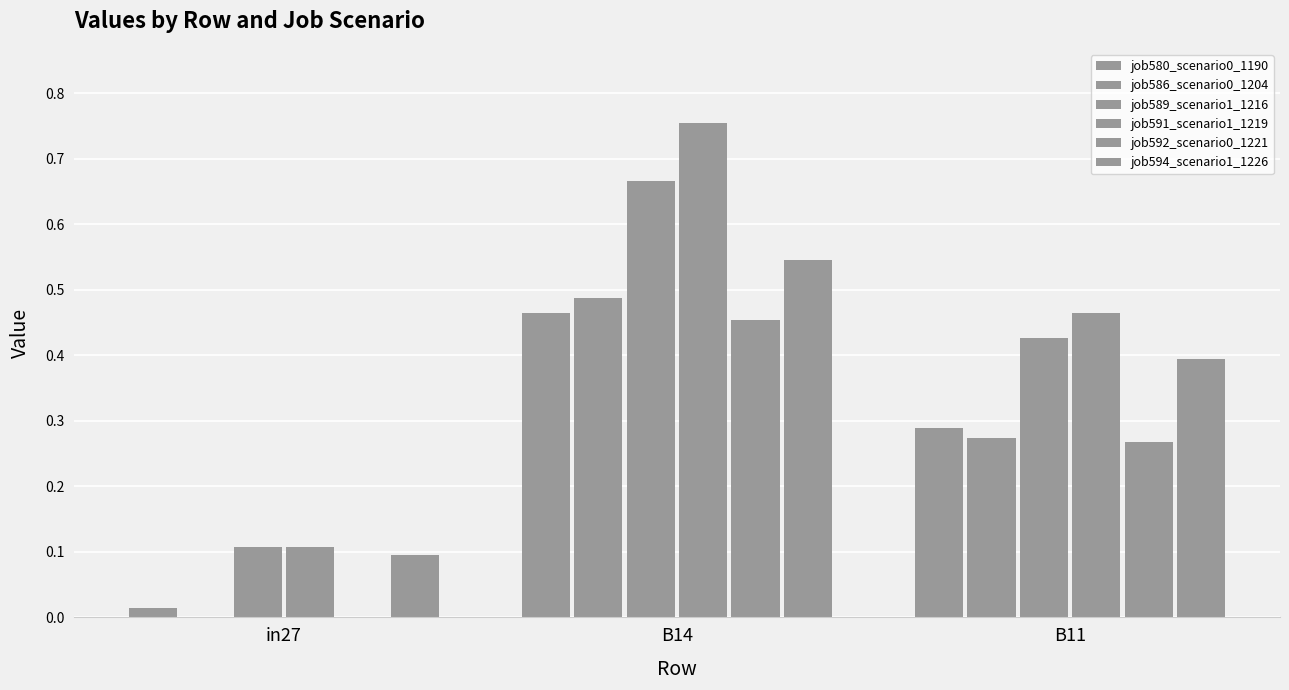

What is the sum of the job592_scenario0_1221 values at B11 and in27?

0.3